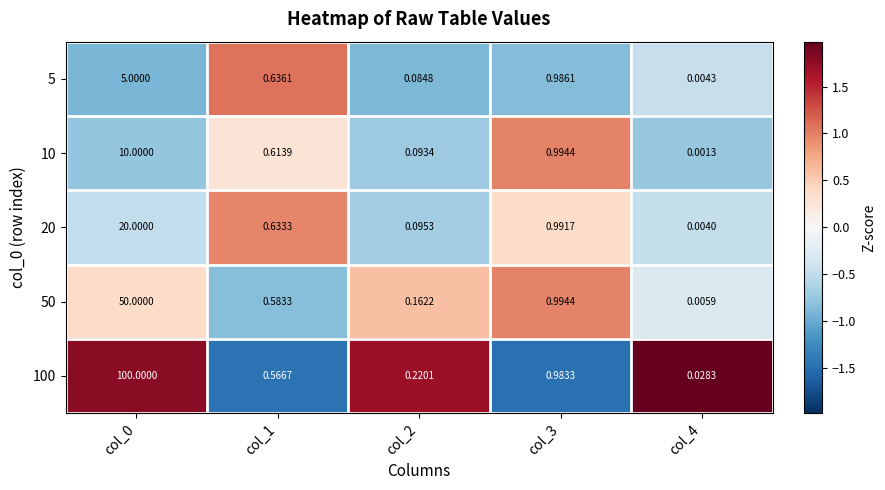

Is the value of 10 at col_1 greater than the value of 5 at col_3?

No